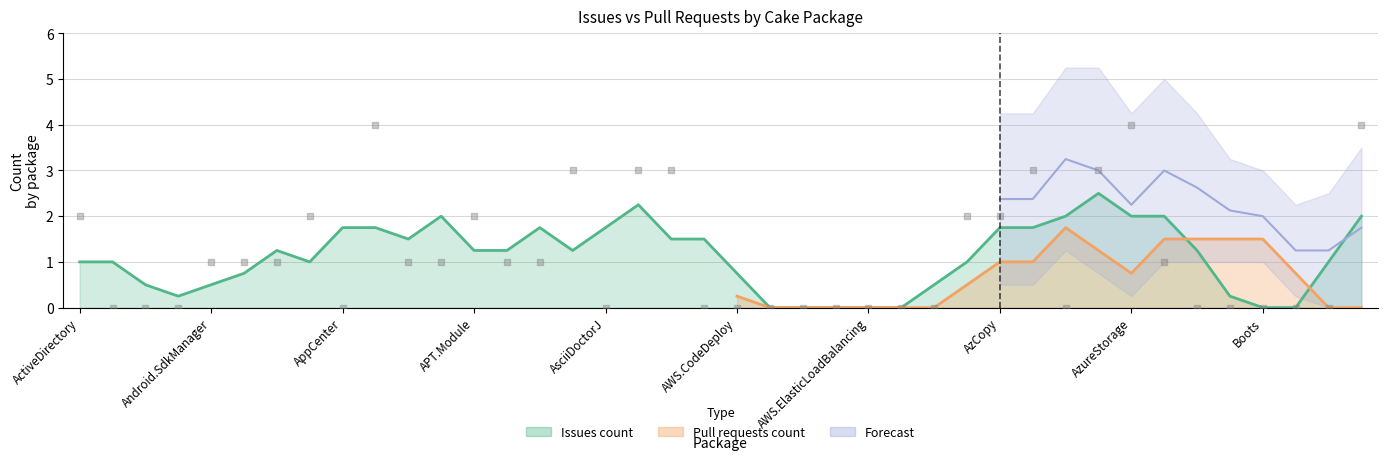

What is the change in value from Cake.Android.SdkManager to Cake.Aws.ElasticBeanstalk?

-1